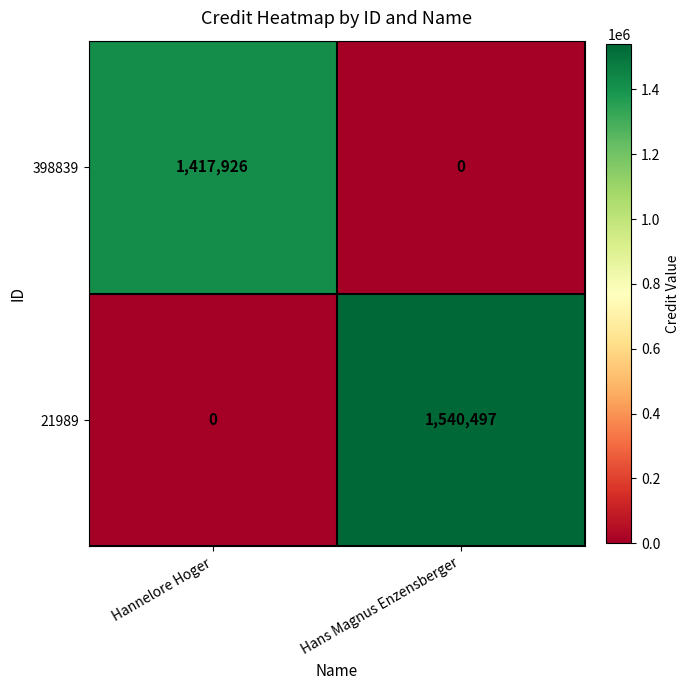

List the series in order of their peak value, highest first.

21989, 398839